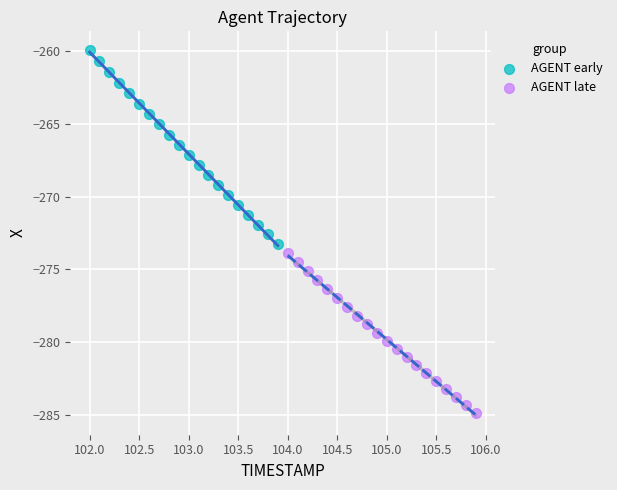

Which series contains the lowest Y value?

AGENT late